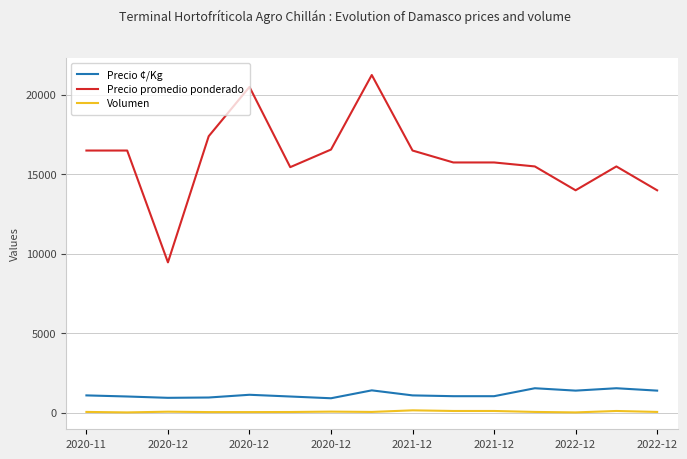

What is the greatest value displayed?

21250